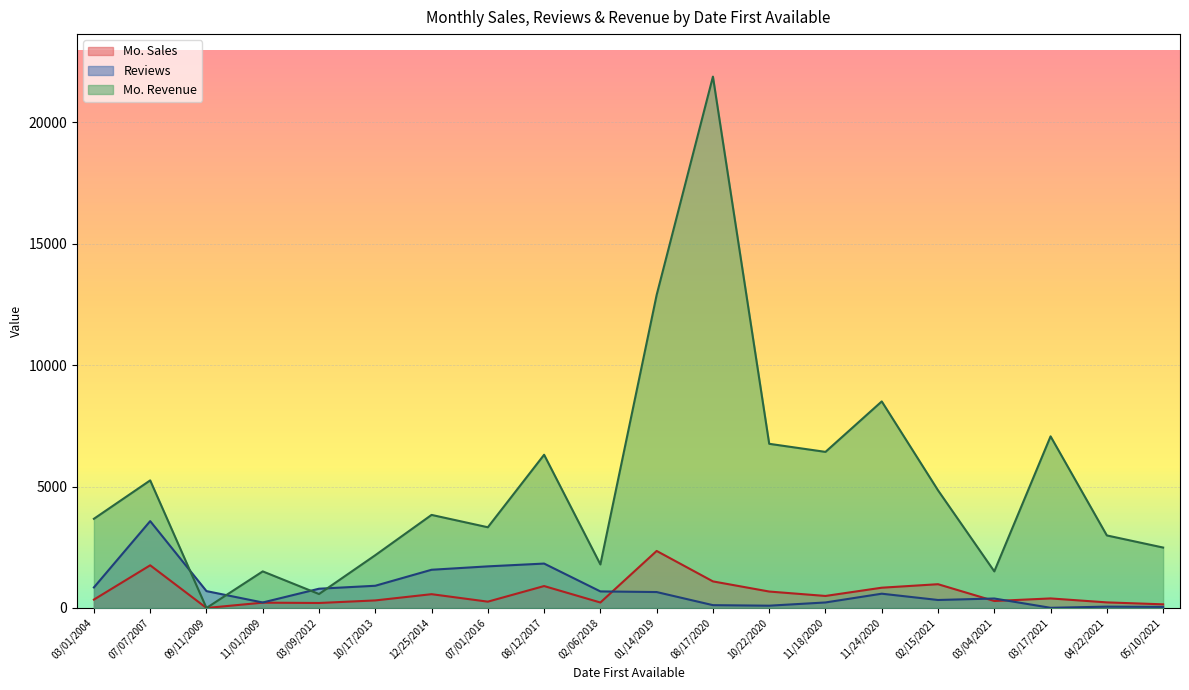

Which category has the highest value across all series?

08/17/2020